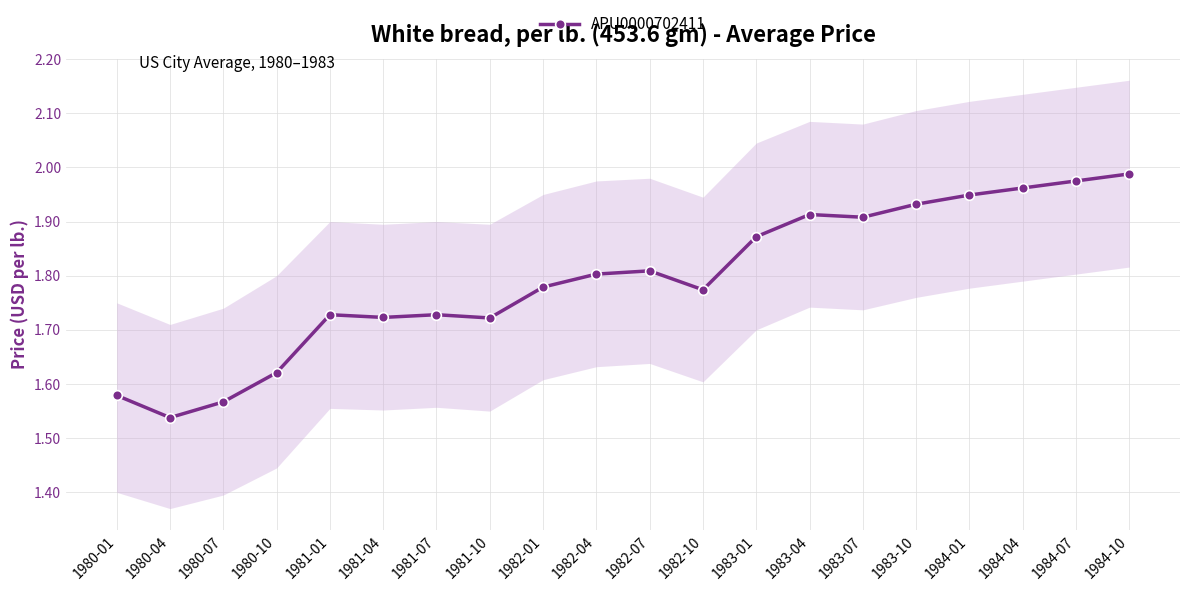

Between 1981-10 and 1982-01, which is larger?

1982-01